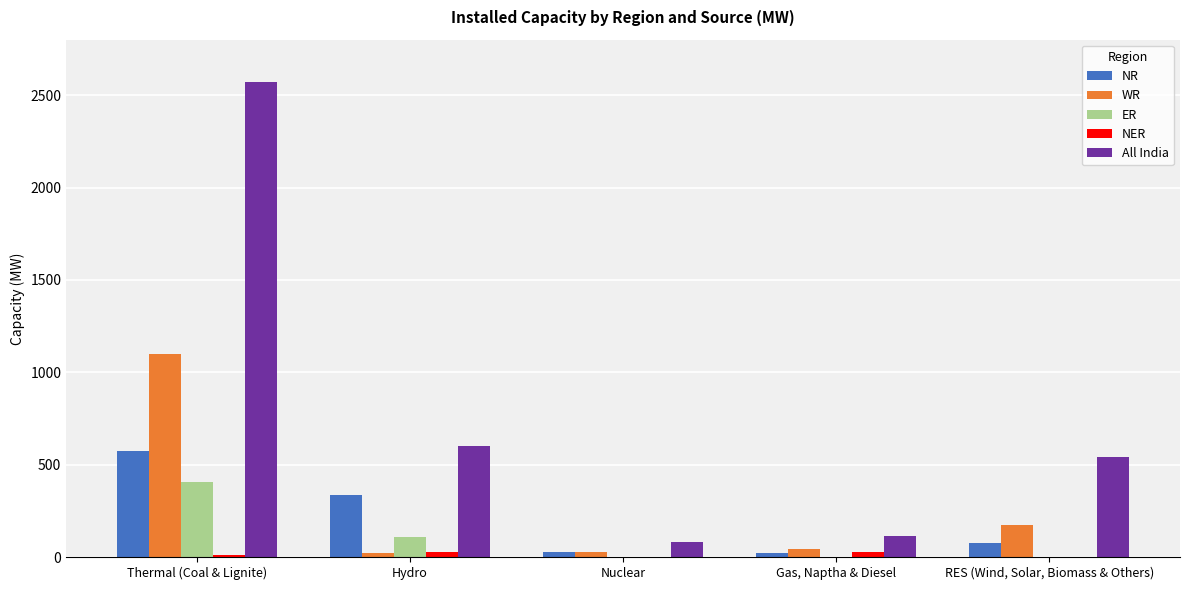

Count the number of data series in this chart.

5